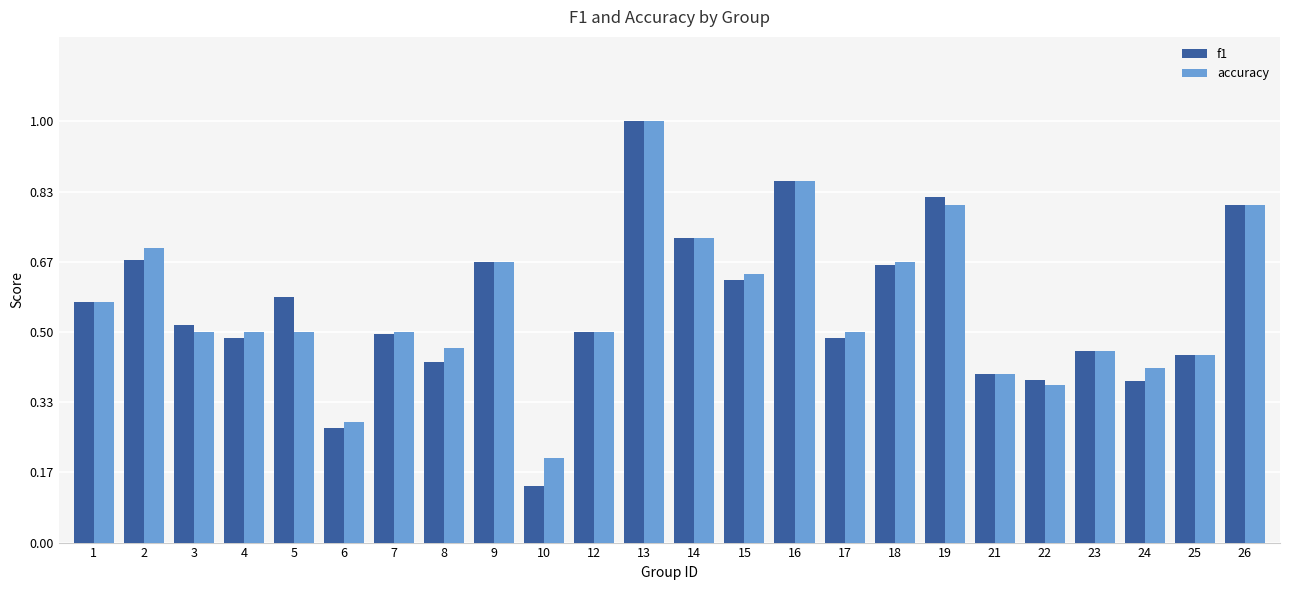

How many accuracy values are between 0 and 1?

24